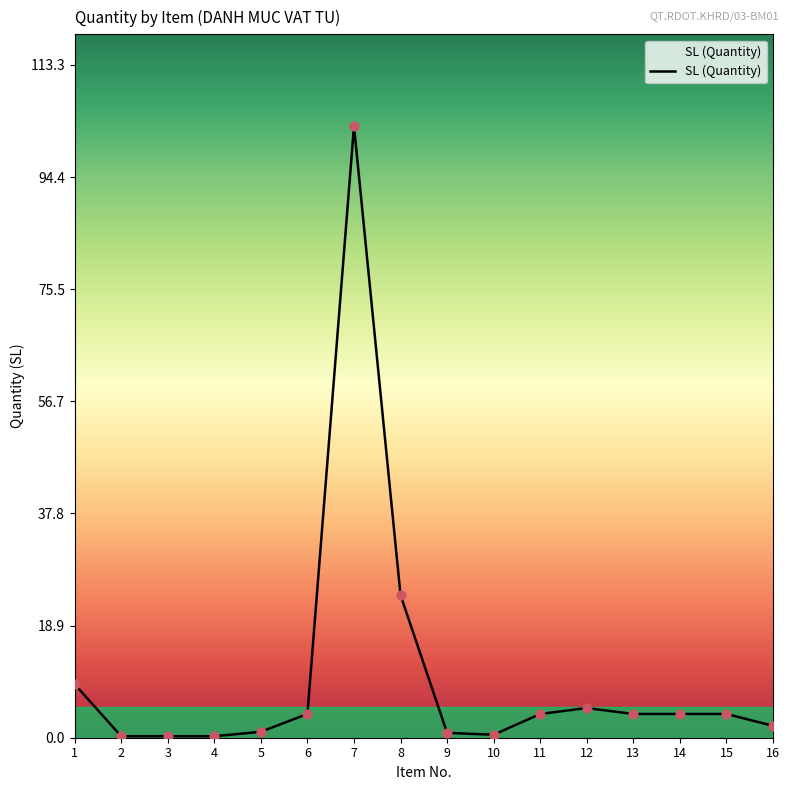

What is the ratio of the value at 1 to the value at 8?

0.4